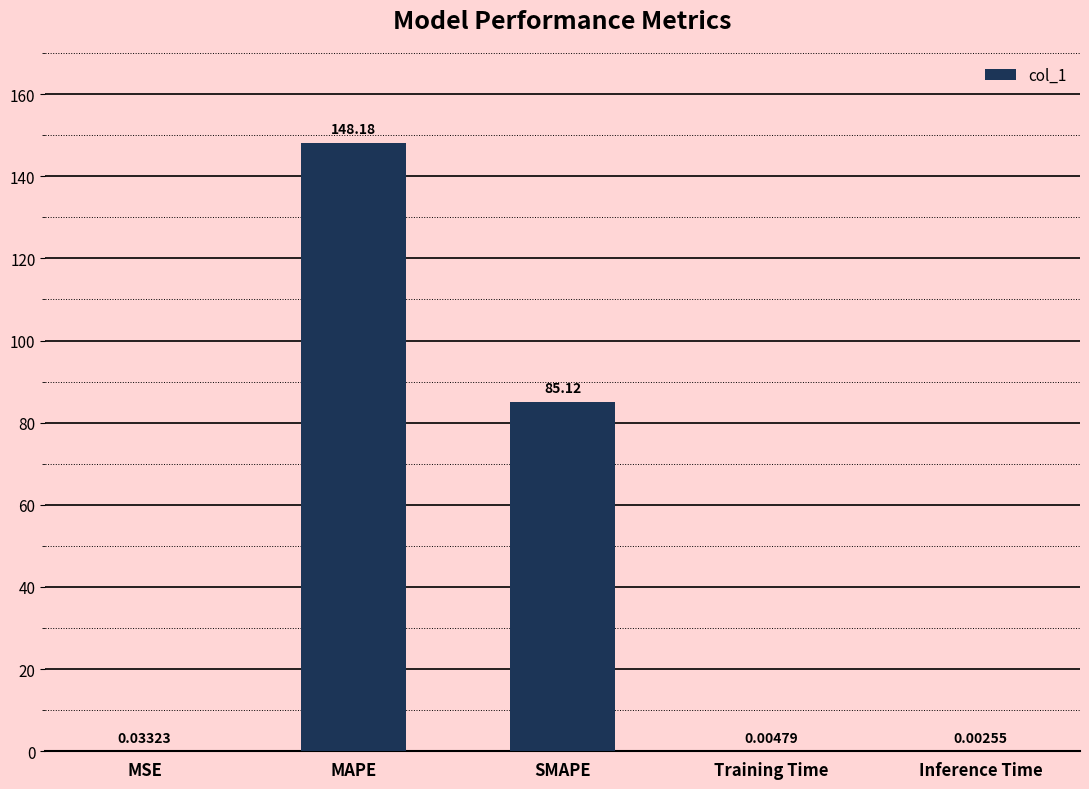

Which label corresponds to the largest value in the chart?

MAPE